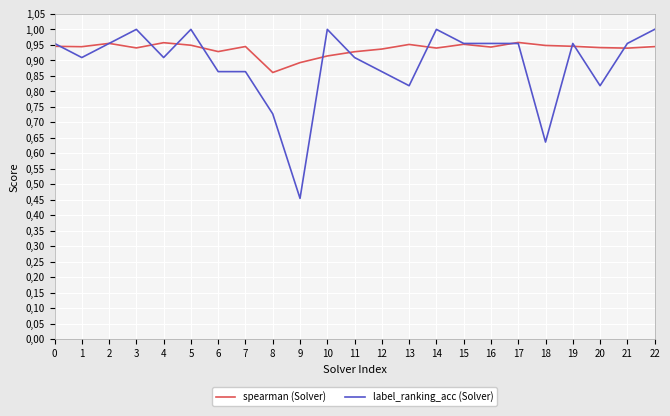

What is the value of the label_ranking_acc (Solver) point at the 19th from the left?

0.6